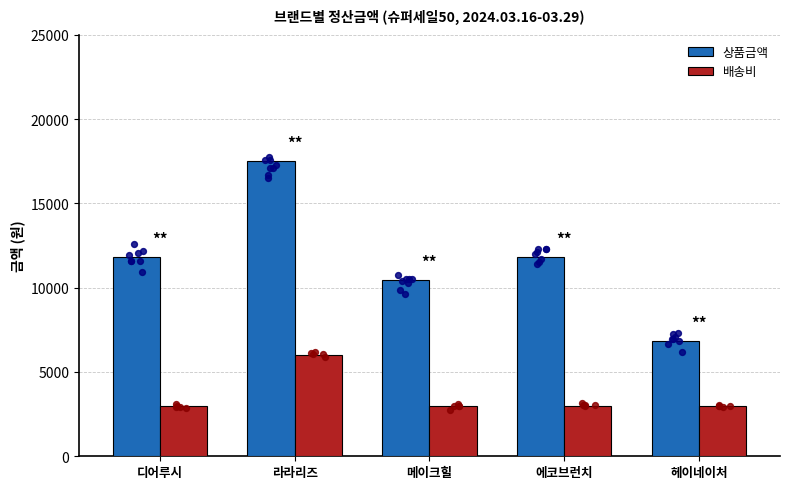

What is the total value across all series at 헤이네이처?

9860